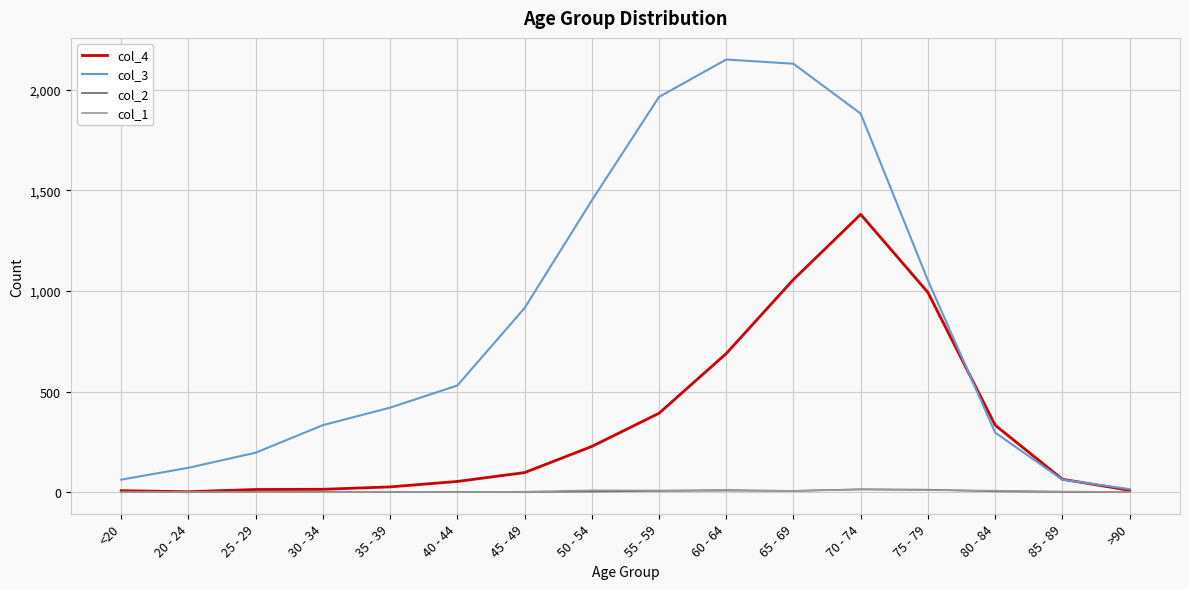

Which label corresponds to the largest value in the chart?

60 - 64